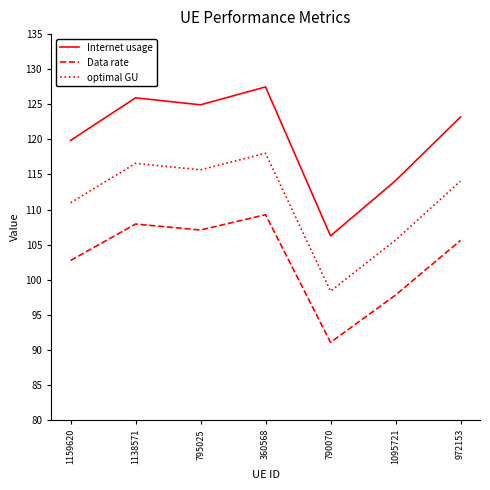

At which category is the sum across all series the highest?

360568